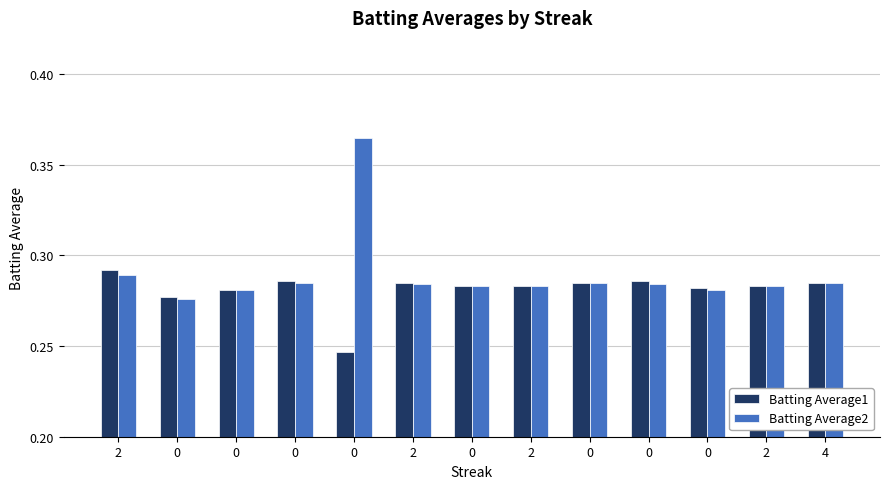

Is the value of Batting Average2 at 0 greater than the value of Batting Average1 at 2?

No